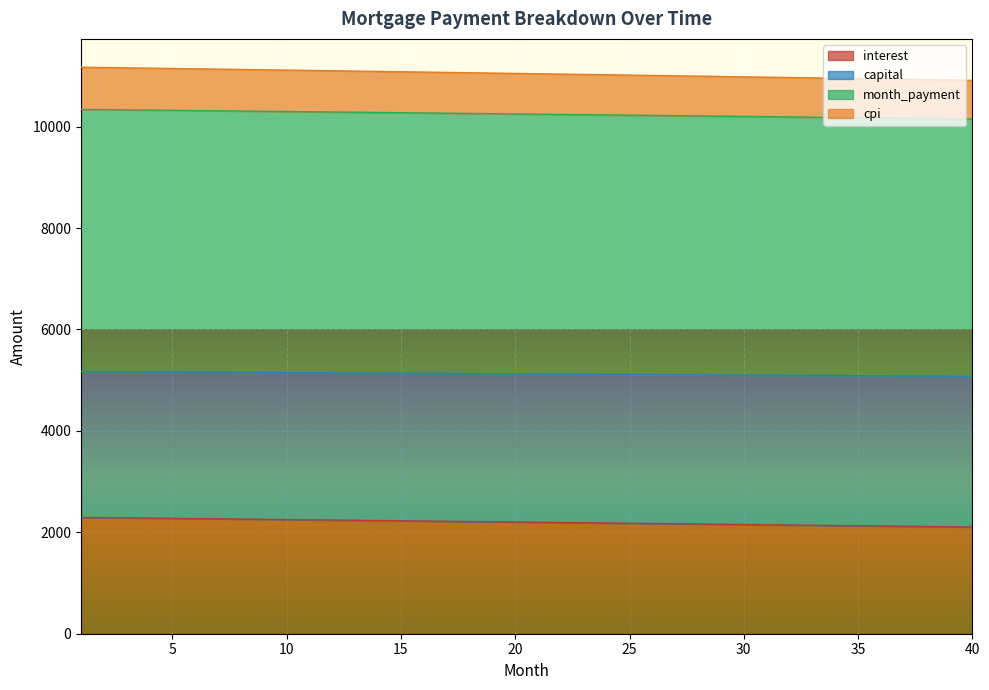

What is the minimum value for interest?

2103.8